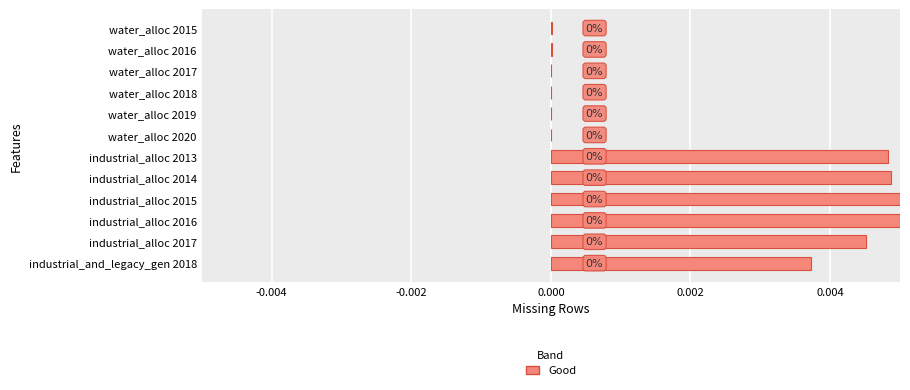

Are the bars horizontal?

Yes